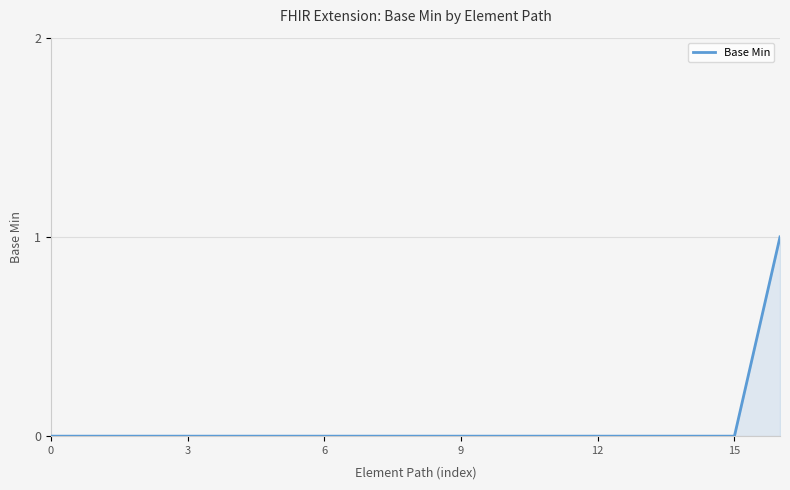

What is the difference between the maximum and second lowest values?

1